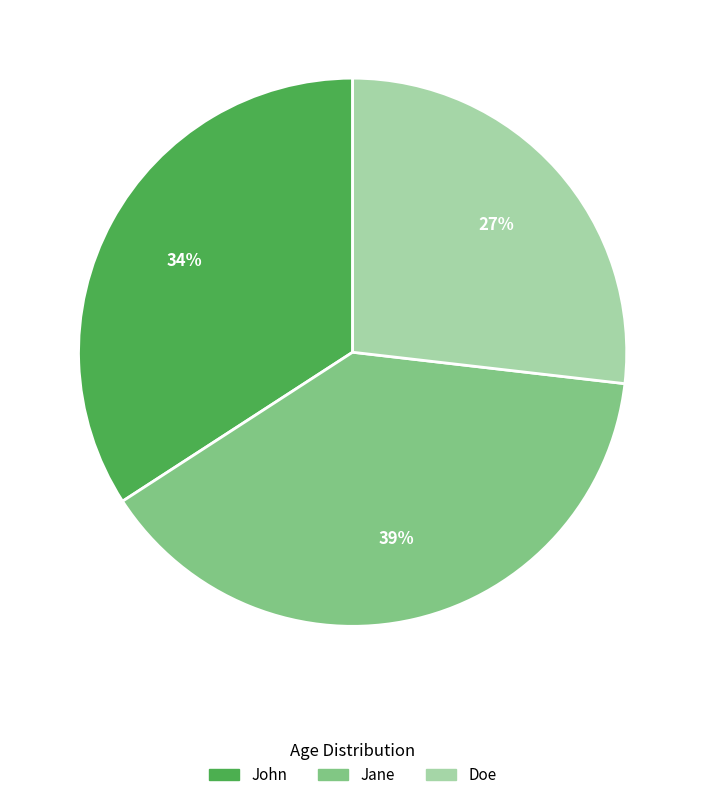

Which category has the biggest portion of the pie?

Jane